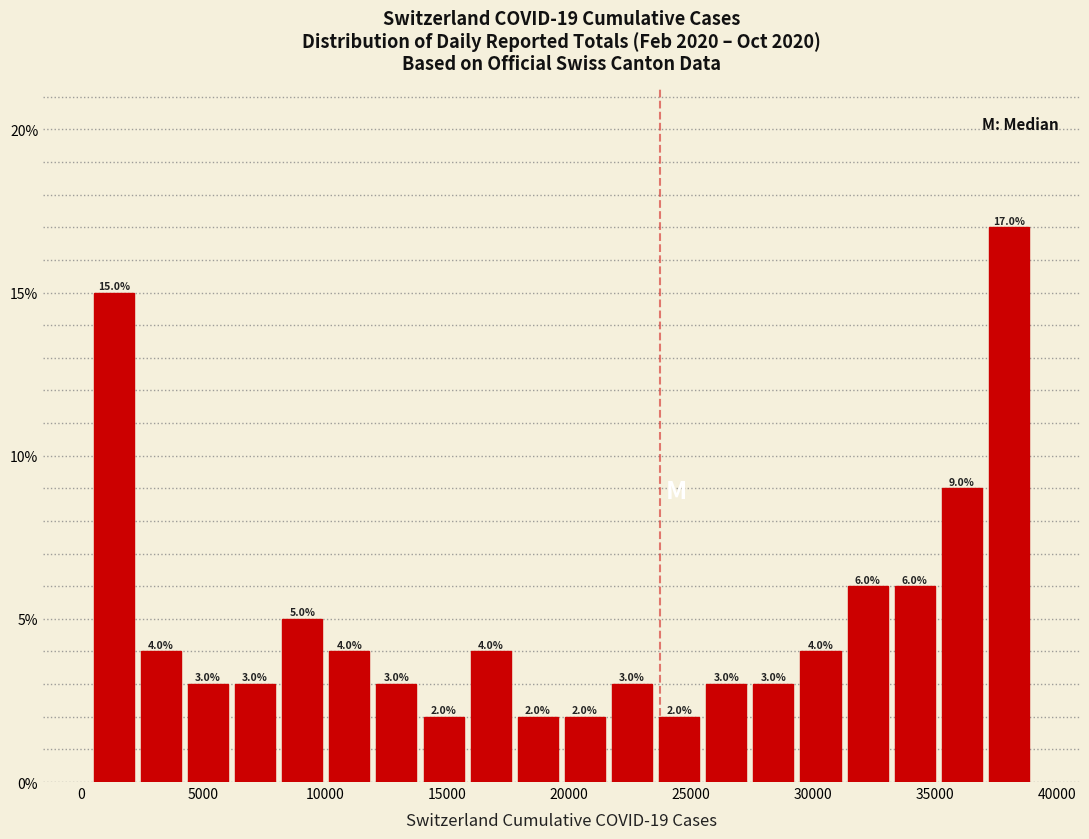

Read against the x-axis, roughly where is the centre of the tallest bar?

38000